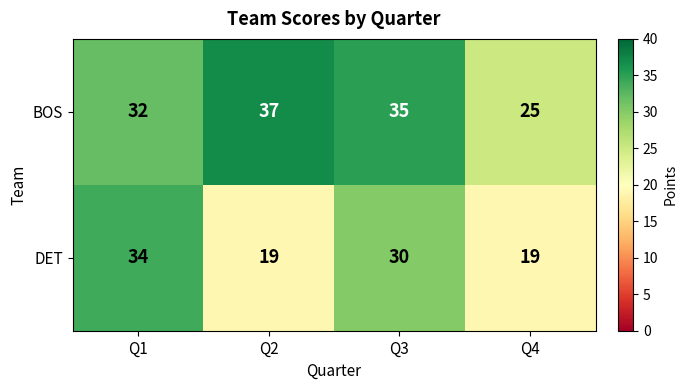

Reading left to right, what are all the values shown in this chart?

BOS: Q1=32	Q2=37	Q3=35	Q4=25
DET: Q1=34	Q2=19	Q3=30	Q4=19